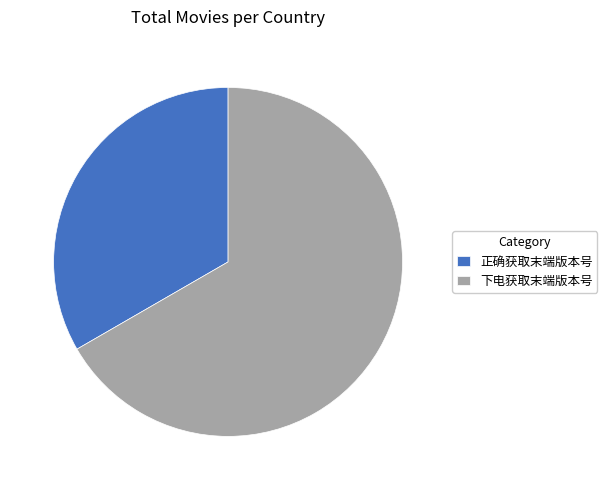

Is the sum of 正确获取末端版本号 and 下电获取末端版本号 greater than half?

Yes